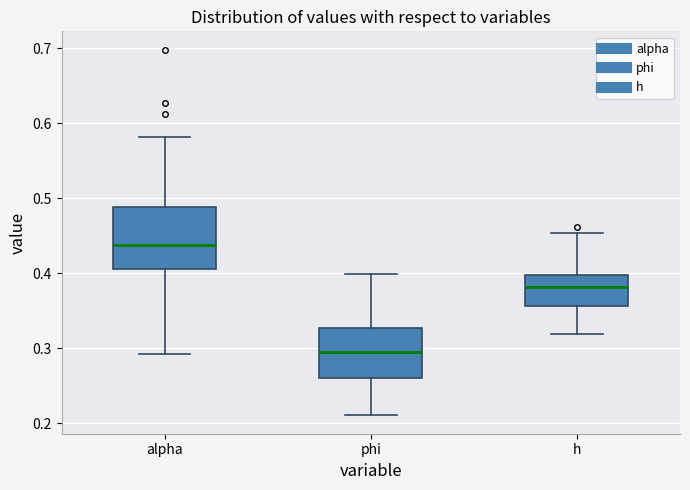

Which box has the highest median line?

alpha